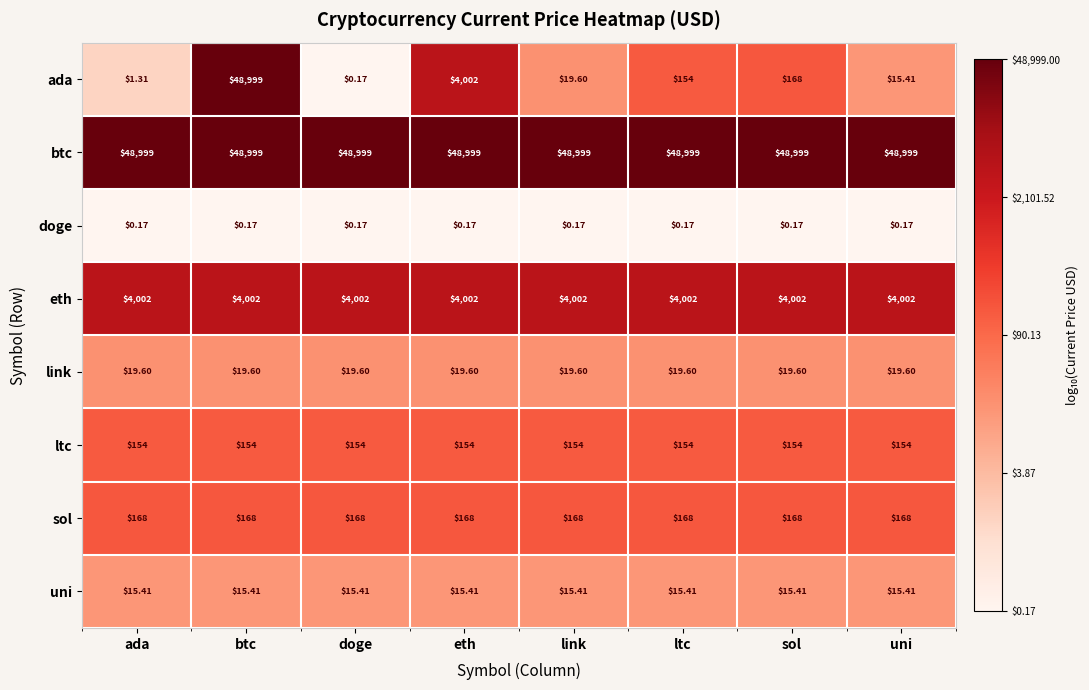

How many series are shown in this chart?

8